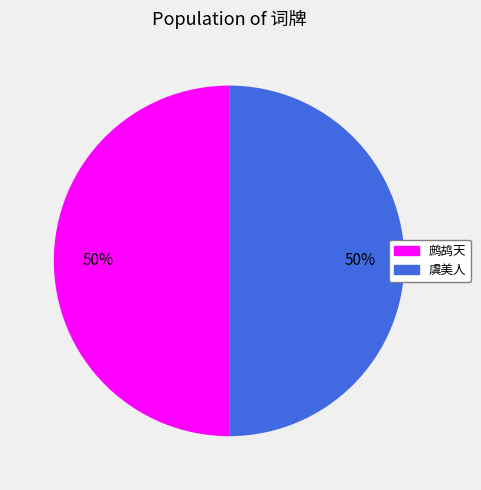

To the nearest percent, what is the average slice percentage?

50%